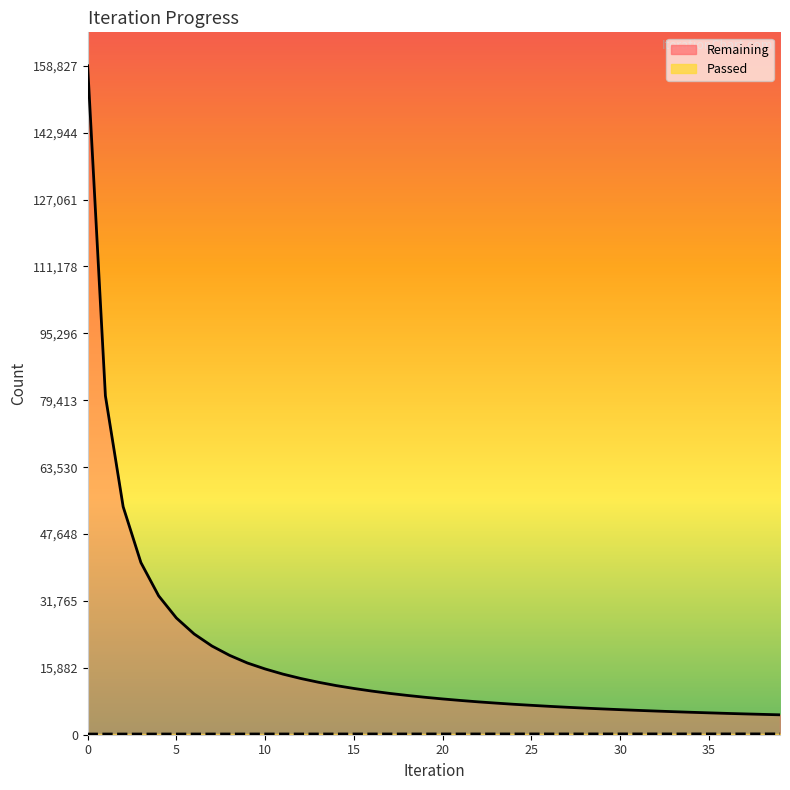

Which series has the largest range (max minus min)?

Remaining